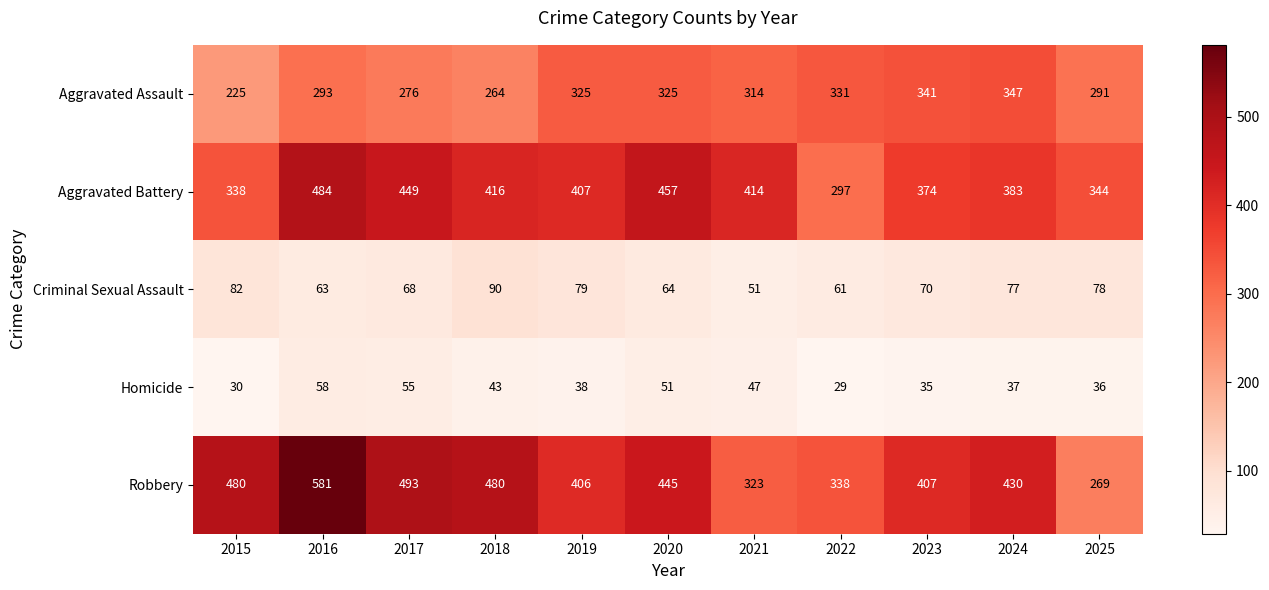

Which series has the largest range (max minus min)?

Robbery